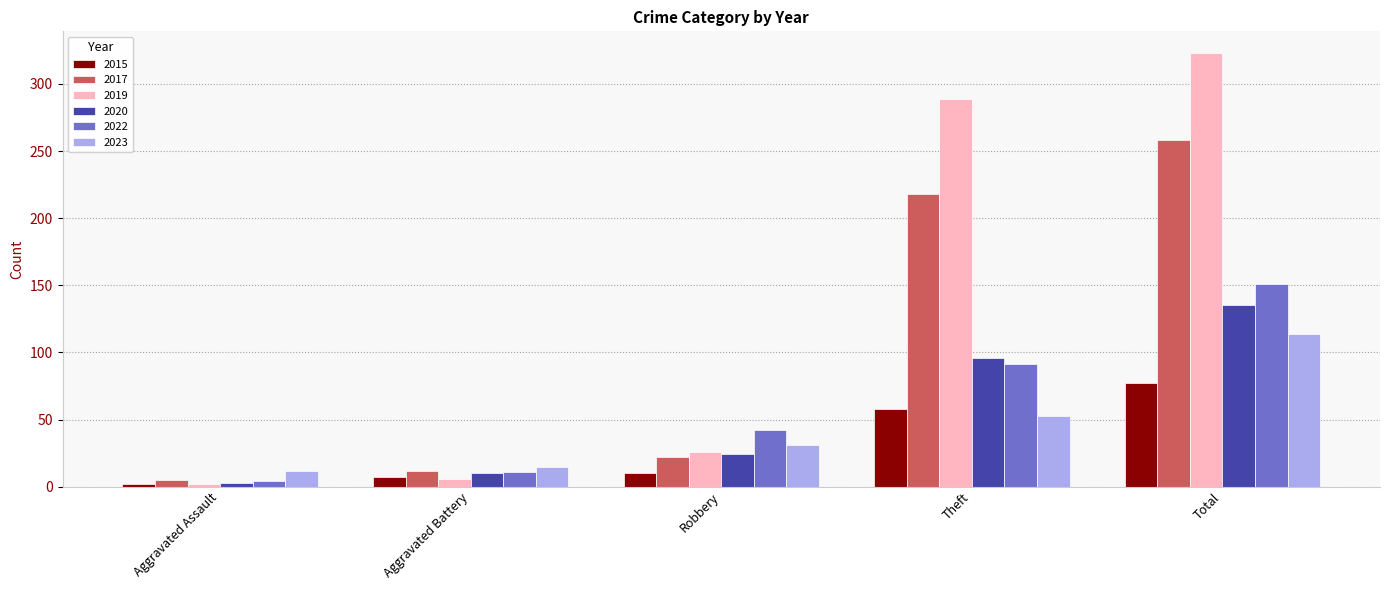

What is the maximum value for 2019?

323